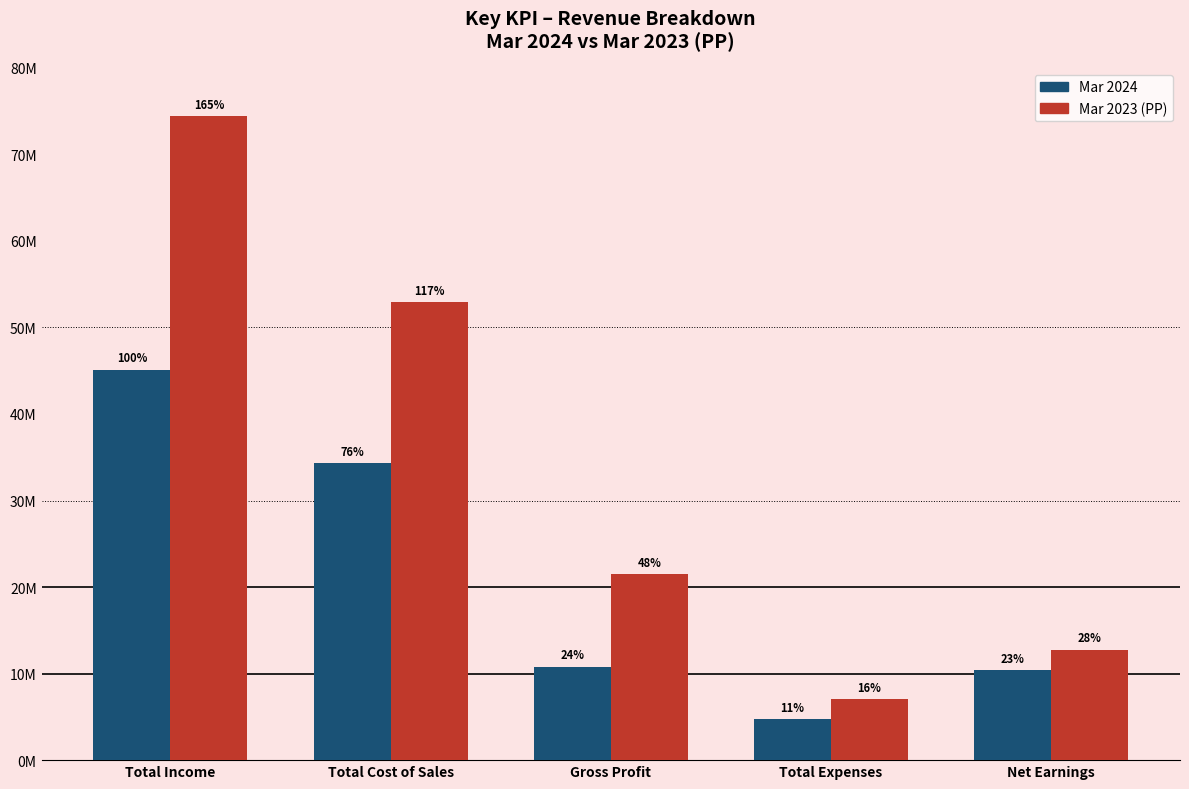

The value of Mar 2023 (PP) at Total Expenses is 7084384.1. True or false?

True